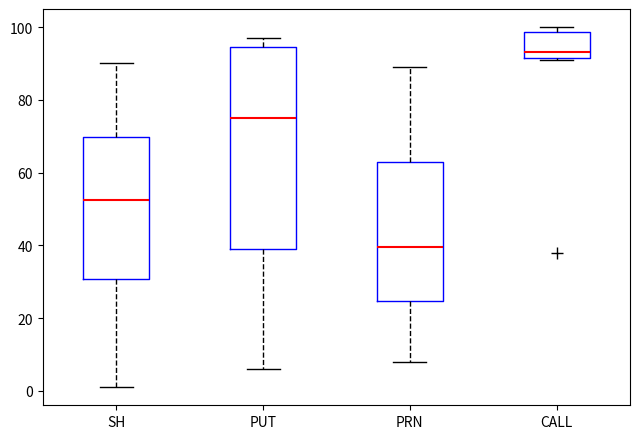

Which box is the tallest, from its lower edge to its upper edge?

PUT